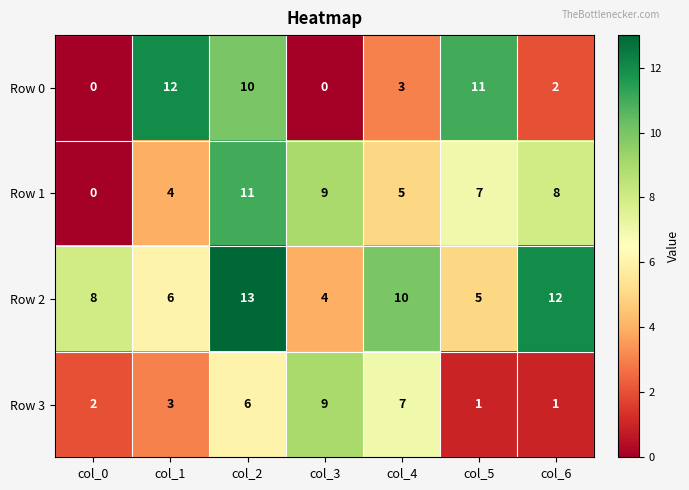

Is it true that Row 0 equals 0 at col_0?

True